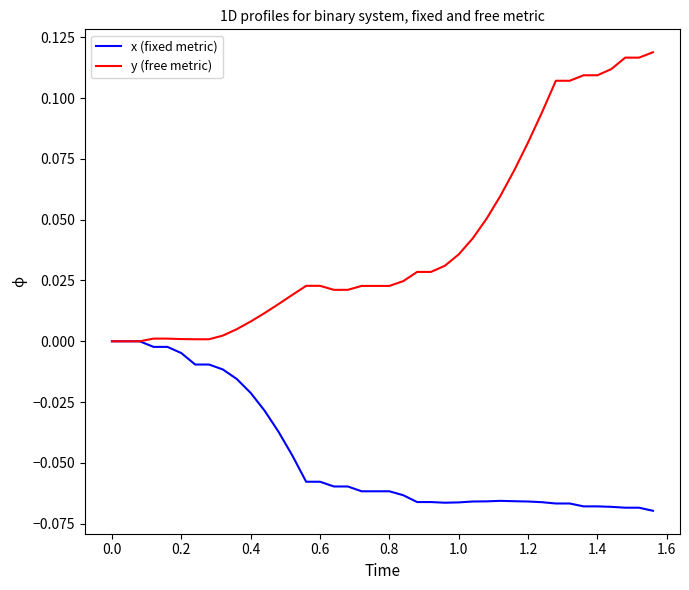

Which series has the largest total across all categories?

y (free metric)